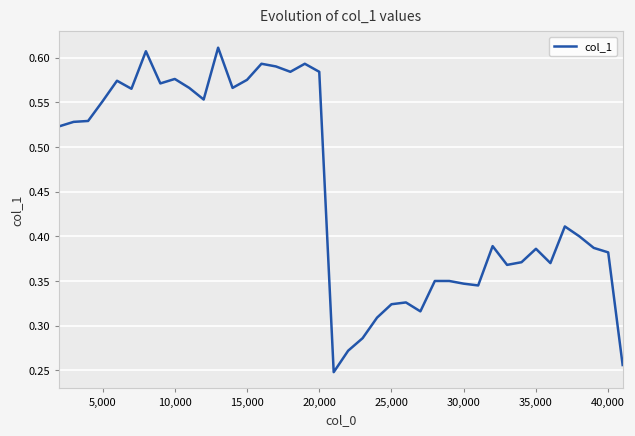

What is the minimum value shown in the chart?

0.2